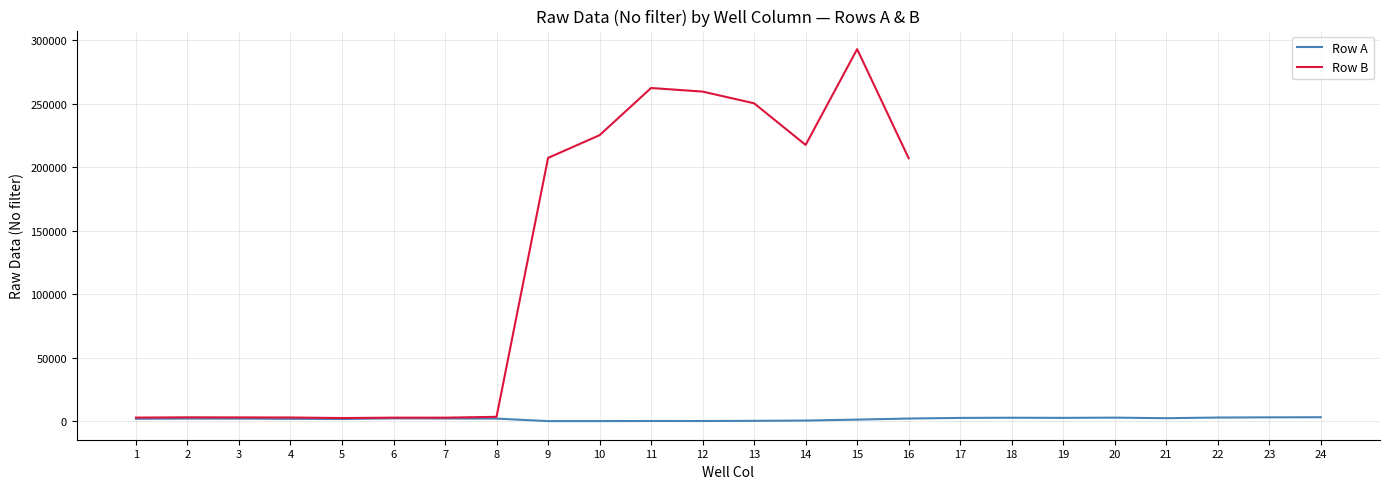

Is it true that the value at 17 is 786?

False